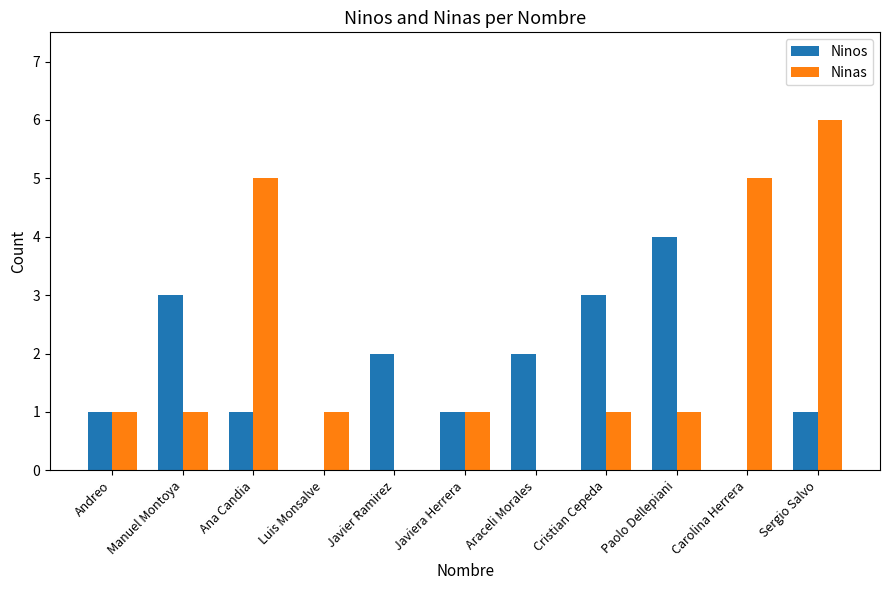

Reading right to left, extract all data points from this chart.

Ninos: 1	0	4	3	2	1	2	0	1	3	1
Ninas: 6	5	1	1	0	1	0	1	5	1	1